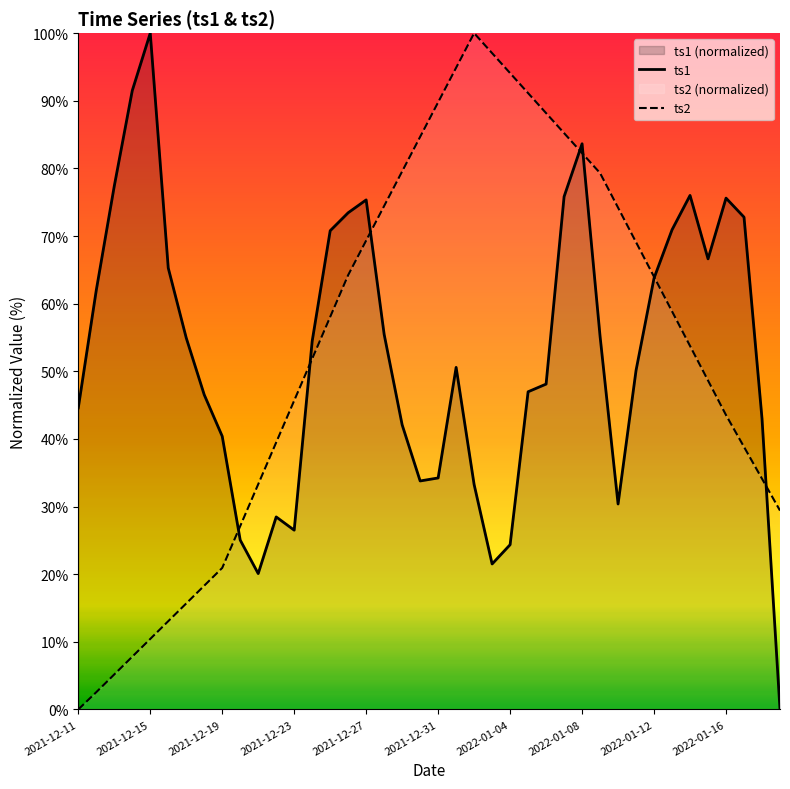

At which label does ts1 reach its peak?

2021-12-15